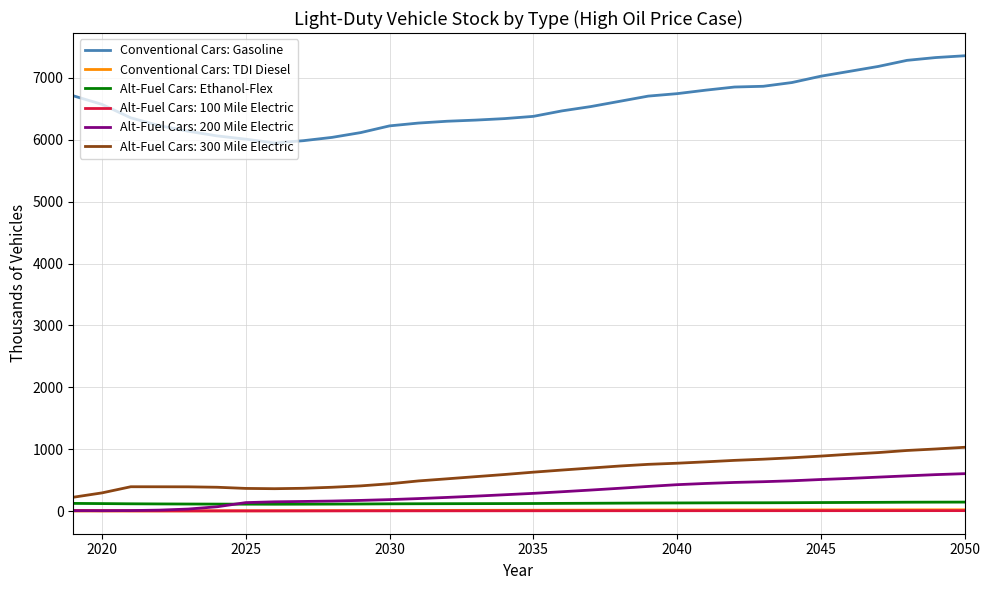

True or false: Alt-Fuel Cars: Ethanol-Flex and Alt-Fuel Cars: 100 Mile Electric intersect in this chart.

False